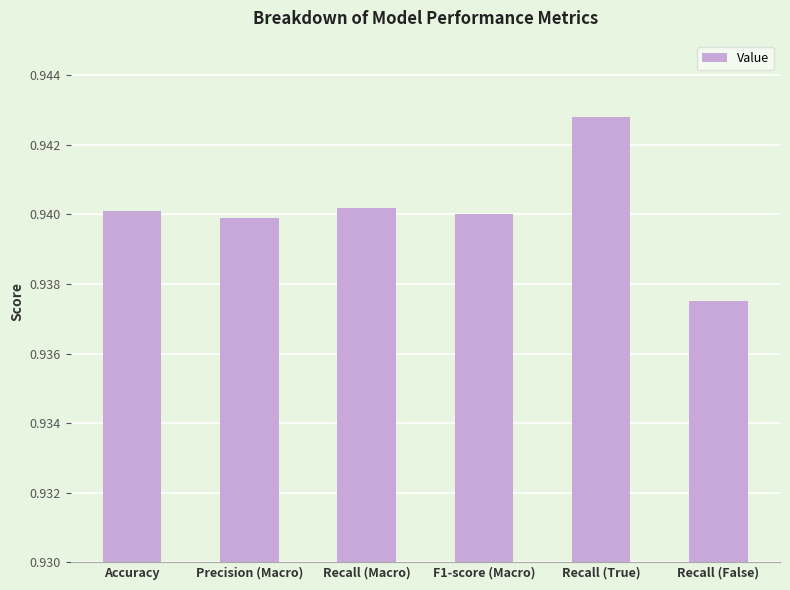

How many values are between 0 and 1?

6